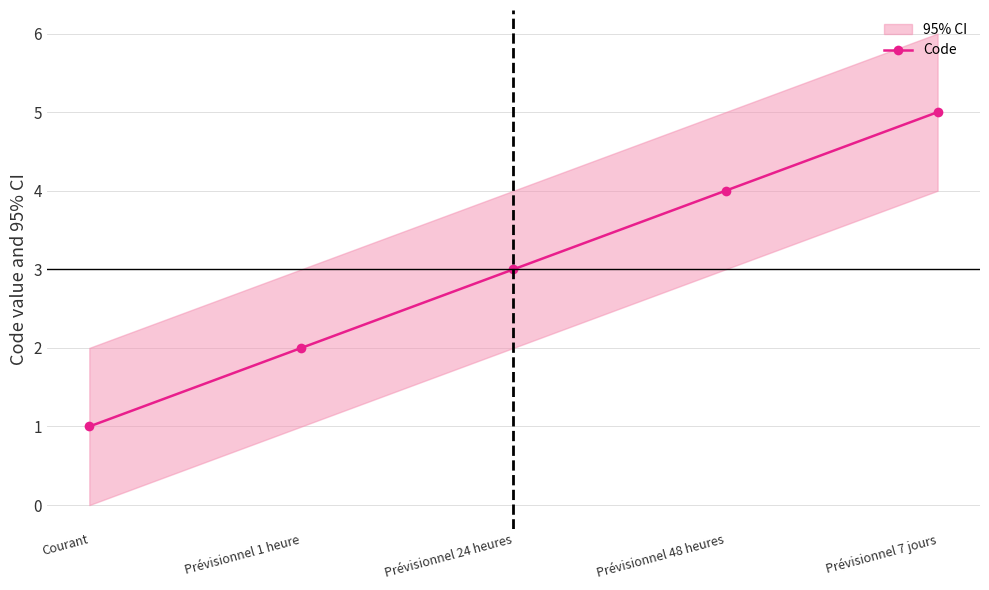

Is this an area chart (filled region under the line)?

No